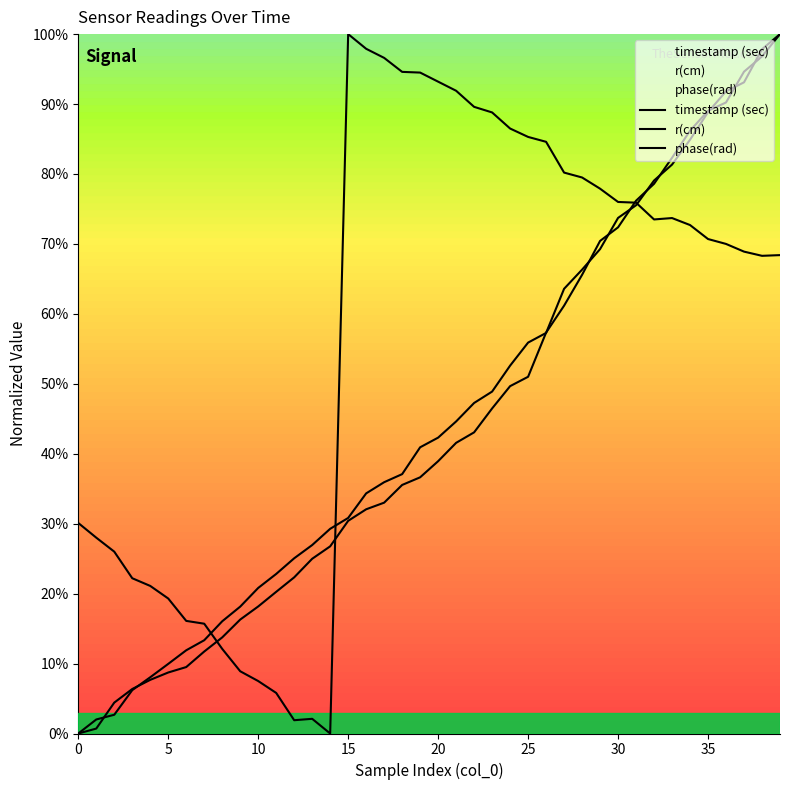

The timestamp (sec) series shows 0.4 at 13. True or false?

False